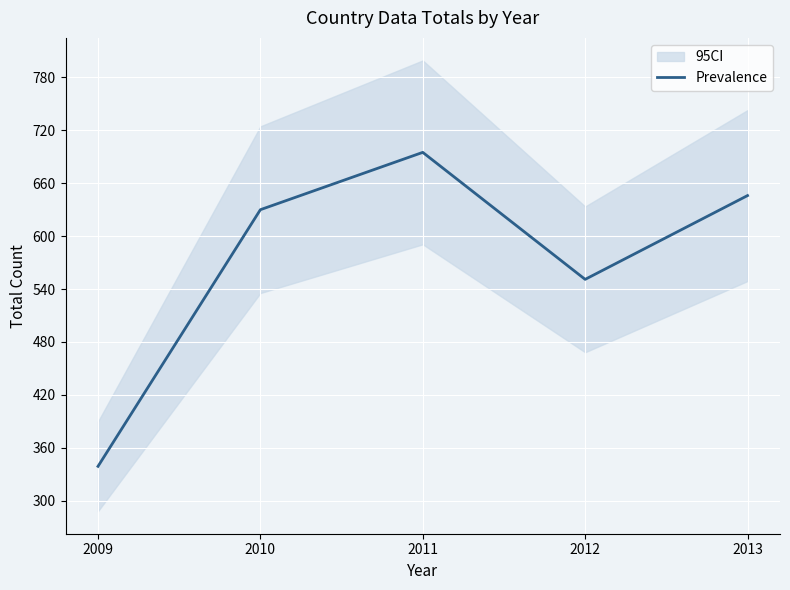

The chart shows a value of 646 at 2013. True or false?

True